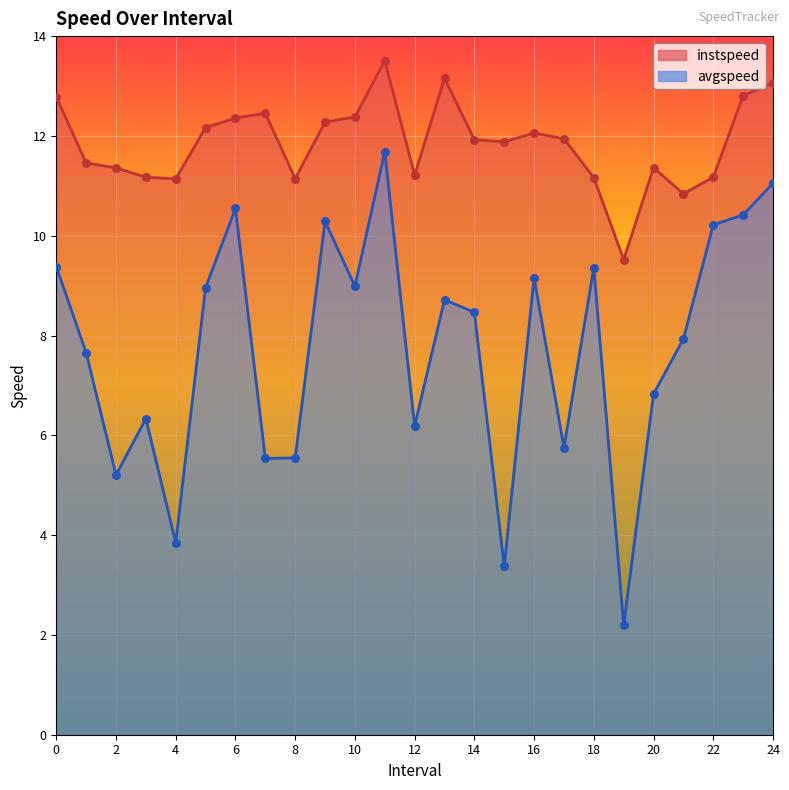

Which series has the largest Y range (max minus min)?

avgspeed